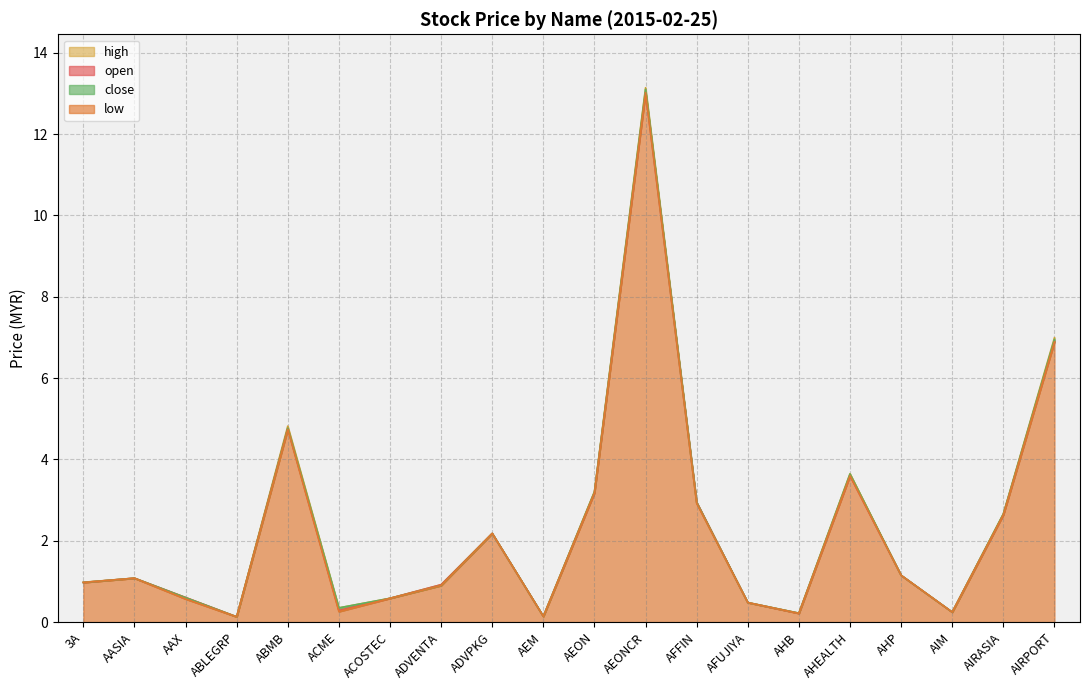

What position from the left is AEONCR?

12